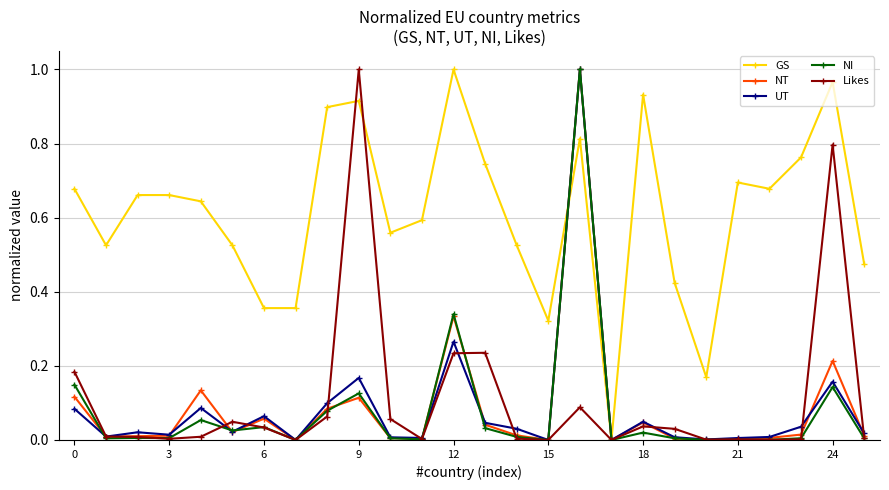

True or false: GS has more than 0 points higher than both neighbors.

True